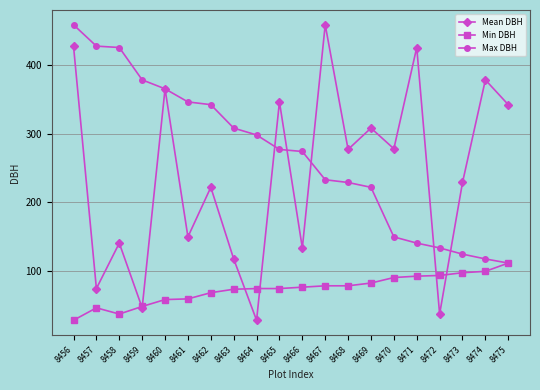

What is the minimum value shown in the chart?

29